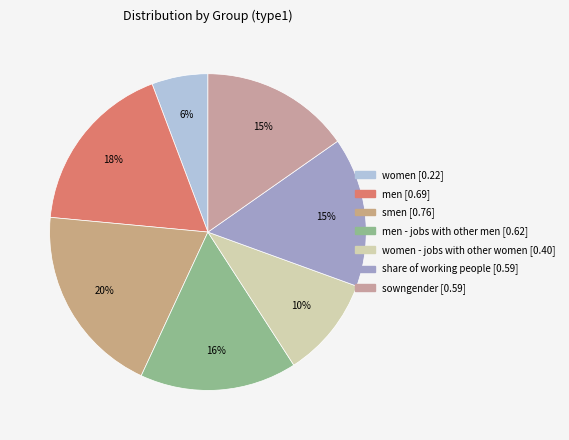

How many segments does this pie chart have?

7